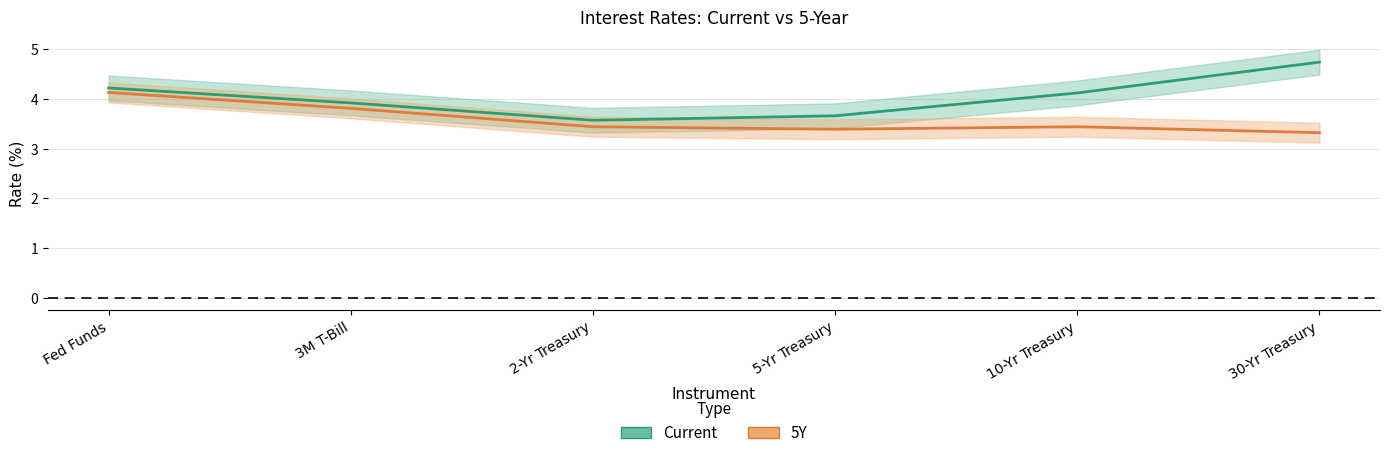

Read the Current value at 2-Yr Treasury.

3.6